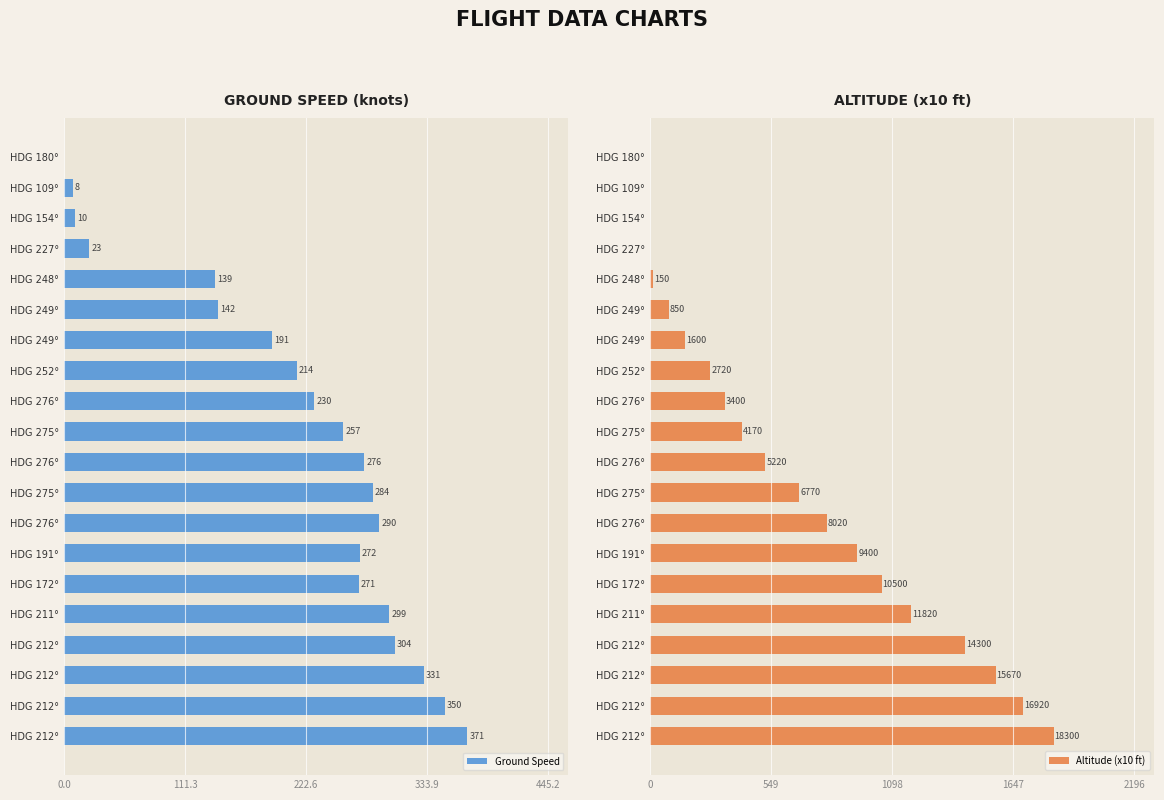

Is the value of Altitude (x10 ft) at HDG 211° greater than the value of Ground Speed at HDG 275°?

Yes